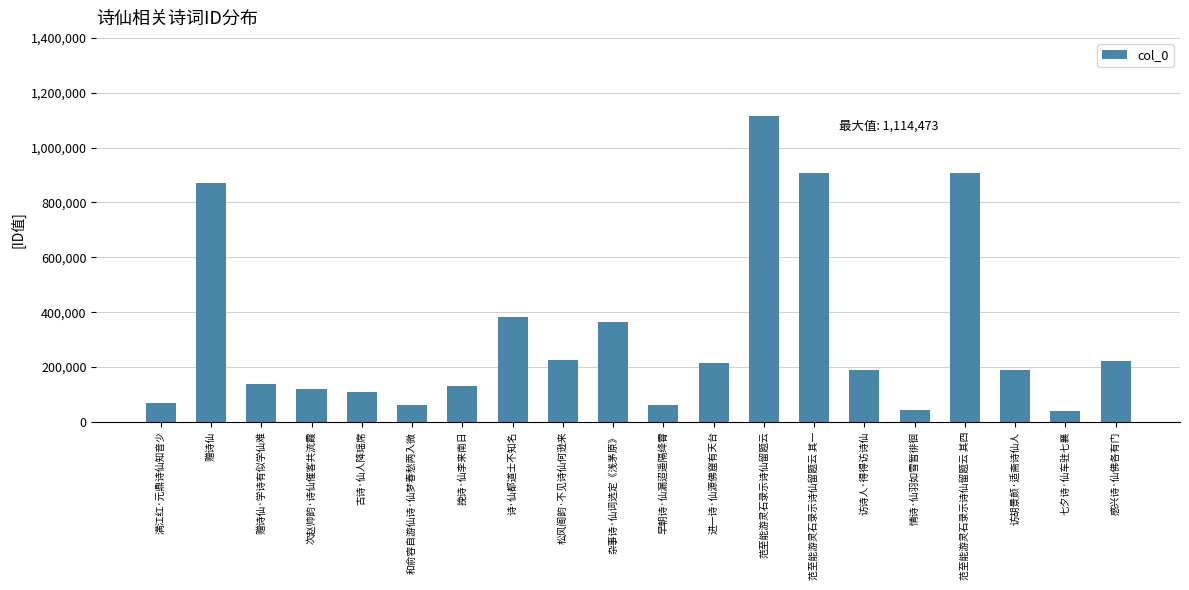

The value at 挽诗·仙李来南日 is 43720. True or false?

False